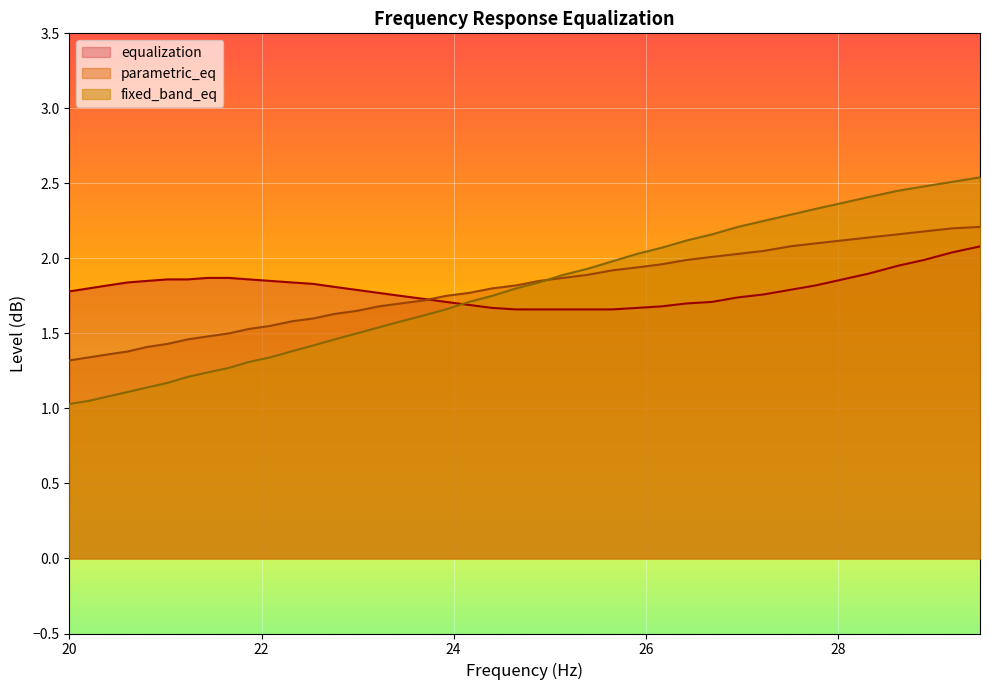

What is the difference between the maximum and minimum values in the fixed_band_eq series?

1.5